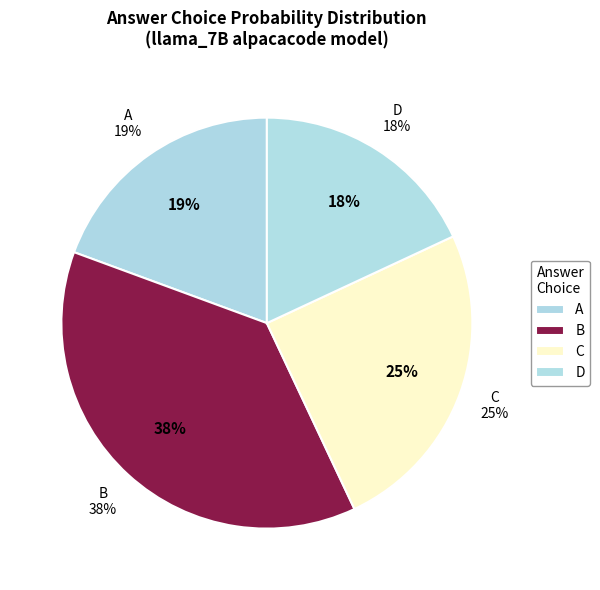

Which slice is the largest?

B